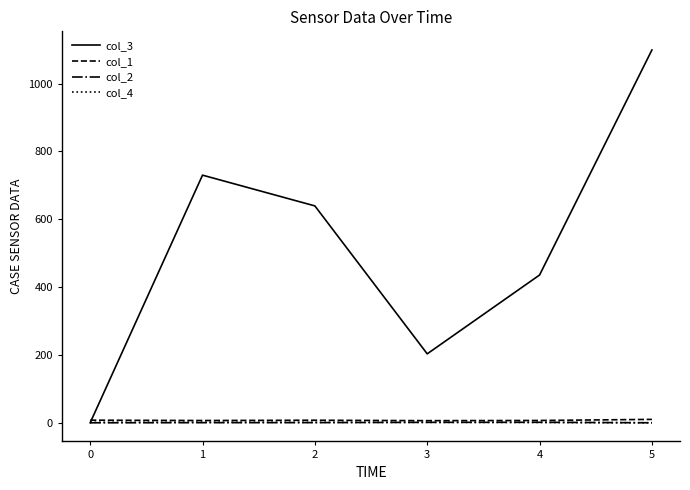

The value of col_3 at 3 is 204.0. True or false?

True